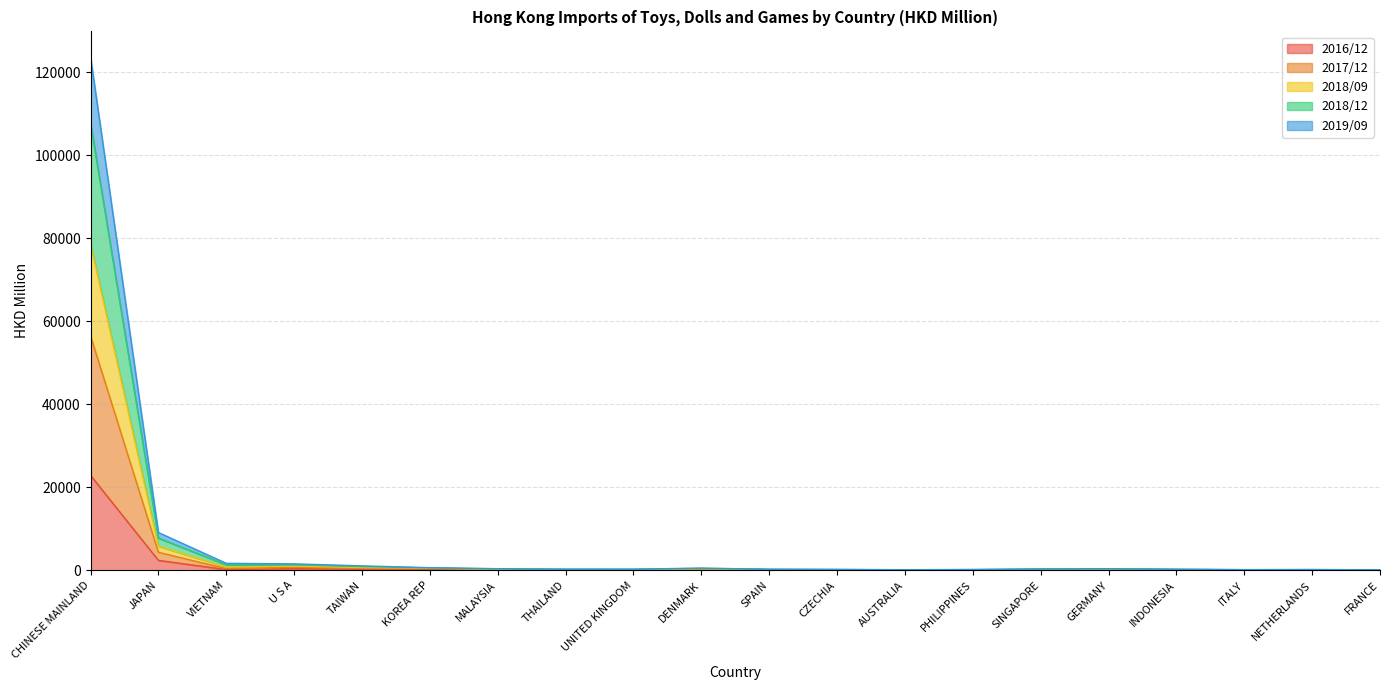

Which category has the highest value in the 2016/12 series?

CHINESE MAINLAND